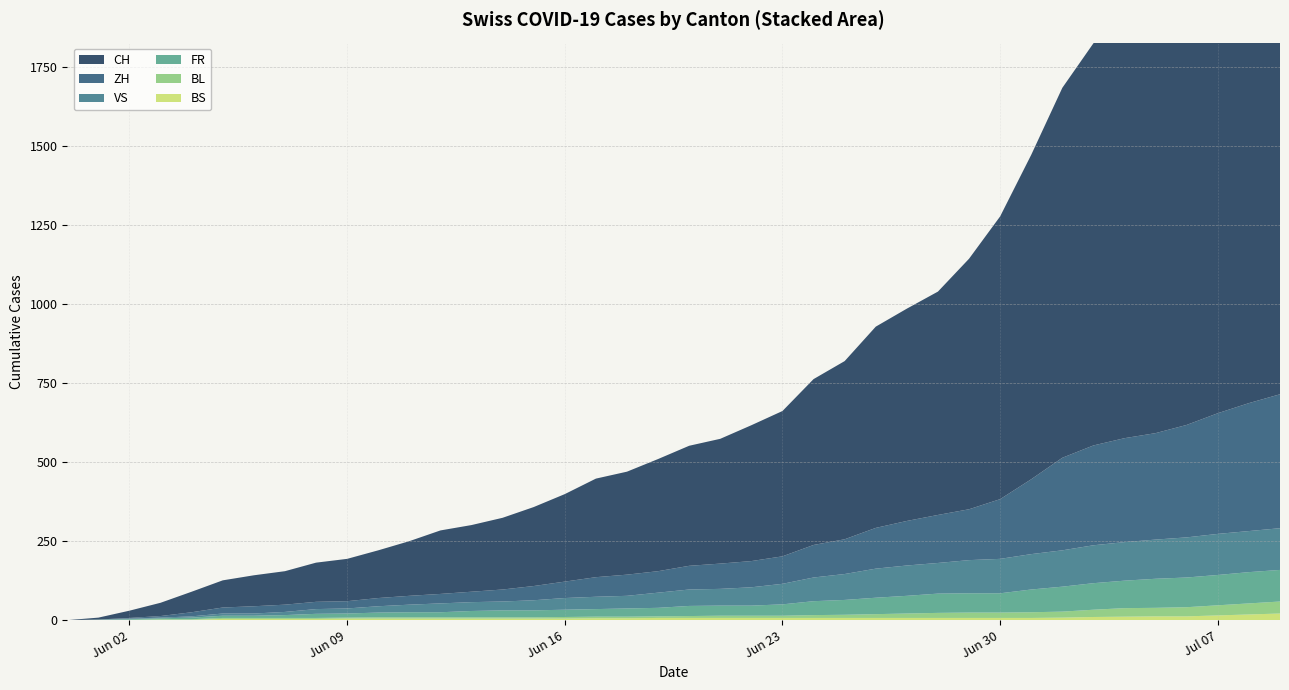

Reading left to right, transcribe all the data shown in this chart.

CH: 2020-05-31=0	2020-06-01=6	2020-06-02=23	2020-06-03=42	2020-06-04=65	2020-06-05=86	2020-06-06=98	2020-06-07=106	2020-06-08=124	2020-06-09=134	2020-06-10=151	2020-06-11=173	2020-06-12=201	2020-06-13=211	2020-06-14=227	2020-06-15=250	2020-06-16=277	2020-06-17=312	2020-06-18=326	2020-06-19=355	2020-06-20=380	2020-06-21=395	2020-06-22=430	2020-06-23=460	2020-06-24=525	2020-06-25=564	2020-06-26=637	2020-06-27=672	2020-06-28=707	2020-06-29=793	2020-06-30=895	2020-07-01=1027	2020-07-02=1171	2020-07-03=1273	2020-07-04=1315	2020-07-05=1368	2020-07-06=1456	2020-07-07=1548	2020-07-08=1649	2020-07-09=1741
ZH: 2020-05-31=0	2020-06-01=0	2020-06-02=2	2020-06-03=5	2020-06-04=13	2020-06-05=19	2020-06-06=23	2020-06-07=23	2020-06-08=23	2020-06-09=23	2020-06-10=26	2020-06-11=28	2020-06-12=30	2020-06-13=33	2020-06-14=38	2020-06-15=45	2020-06-16=52	2020-06-17=62	2020-06-18=67	2020-06-19=68	2020-06-20=75	2020-06-21=80	2020-06-22=83	2020-06-23=87	2020-06-24=103	2020-06-25=110	2020-06-26=129	2020-06-27=141	2020-06-28=152	2020-06-29=161	2020-06-30=189	2020-07-01=237	2020-07-02=293	2020-07-03=316	2020-07-04=329	2020-07-05=337	2020-07-06=356	2020-07-07=382	2020-07-08=405	2020-07-09=424
VS: 2020-05-31=0	2020-06-01=1	2020-06-02=2	2020-06-03=2	2020-06-04=4	2020-06-05=7	2020-06-06=7	2020-06-07=10	2020-06-08=15	2020-06-09=16	2020-06-10=20	2020-06-11=24	2020-06-12=28	2020-06-13=28	2020-06-14=28	2020-06-15=32	2020-06-16=37	2020-06-17=39	2020-06-18=40	2020-06-19=48	2020-06-20=52	2020-06-21=53	2020-06-22=58	2020-06-23=65	2020-06-24=75	2020-06-25=82	2020-06-26=92	2020-06-27=96	2020-06-28=97	2020-06-29=105	2020-06-30=109	2020-07-01=112	2020-07-02=115	2020-07-03=120	2020-07-04=122	2020-07-05=124	2020-07-06=127	2020-07-07=130	2020-07-08=130	2020-07-09=132
FR: 2020-05-31=0	2020-06-01=0	2020-06-02=2	2020-06-03=3	2020-06-04=5	2020-06-05=7	2020-06-06=7	2020-06-07=9	2020-06-08=13	2020-06-09=13	2020-06-10=15	2020-06-11=16	2020-06-12=16	2020-06-13=20	2020-06-14=22	2020-06-15=22	2020-06-16=23	2020-06-17=24	2020-06-18=26	2020-06-19=27	2020-06-20=32	2020-06-21=32	2020-06-22=32	2020-06-23=36	2020-06-24=44	2020-06-25=47	2020-06-26=52	2020-06-27=56	2020-06-28=61	2020-06-29=61	2020-06-30=61	2020-07-01=72	2020-07-02=79	2020-07-03=84	2020-07-04=87	2020-07-05=92	2020-07-06=94	2020-07-07=96	2020-07-08=99	2020-07-09=100
BS: 2020-05-31=0	2020-06-01=0	2020-06-02=0	2020-06-03=1	2020-06-04=1	2020-06-05=4	2020-06-06=4	2020-06-07=4	2020-06-08=4	2020-06-09=5	2020-06-10=5	2020-06-11=5	2020-06-12=5	2020-06-13=5	2020-06-14=5	2020-06-15=5	2020-06-16=5	2020-06-17=6	2020-06-18=6	2020-06-19=7	2020-06-20=7	2020-06-21=7	2020-06-22=7	2020-06-23=7	2020-06-24=7	2020-06-25=7	2020-06-26=7	2020-06-27=7	2020-06-28=7	2020-06-29=7	2020-06-30=7	2020-07-01=7	2020-07-02=8	2020-07-03=10	2020-07-04=11	2020-07-05=12	2020-07-06=12	2020-07-07=15	2020-07-08=18	2020-07-09=21
BL: 2020-05-31=0	2020-06-01=1	2020-06-02=1	2020-06-03=2	2020-06-04=2	2020-06-05=3	2020-06-06=3	2020-06-07=3	2020-06-08=3	2020-06-09=3	2020-06-10=4	2020-06-11=4	2020-06-12=4	2020-06-13=4	2020-06-14=4	2020-06-15=4	2020-06-16=5	2020-06-17=5	2020-06-18=5	2020-06-19=5	2020-06-20=6	2020-06-21=7	2020-06-22=7	2020-06-23=7	2020-06-24=9	2020-06-25=10	2020-06-26=12	2020-06-27=14	2020-06-28=16	2020-06-29=17	2020-06-30=17	2020-07-01=18	2020-07-02=19	2020-07-03=23	2020-07-04=27	2020-07-05=27	2020-07-06=29	2020-07-07=32	2020-07-08=35	2020-07-09=38